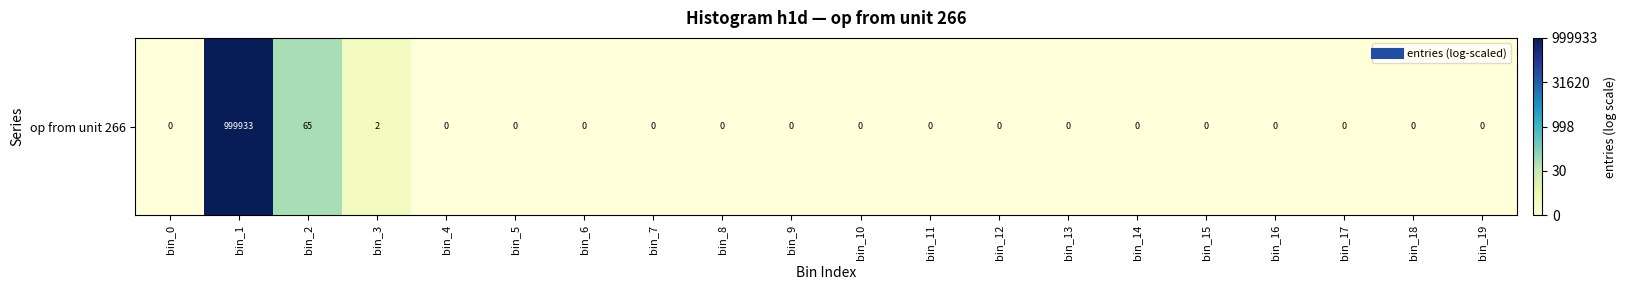

Reading right to left, extract all data points from this chart.

bin_19=0.0	bin_18=0.0	bin_17=0.0	bin_16=0.0	bin_15=0.0	bin_14=0.0	bin_13=0.0	bin_12=0.0	bin_11=0.0	bin_10=0.0	bin_9=0.0	bin_8=0.0	bin_7=0.0	bin_6=0.0	bin_5=0.0	bin_4=0.0	bin_3=1.1	bin_2=4.2	bin_1=13.8	bin_0=0.0